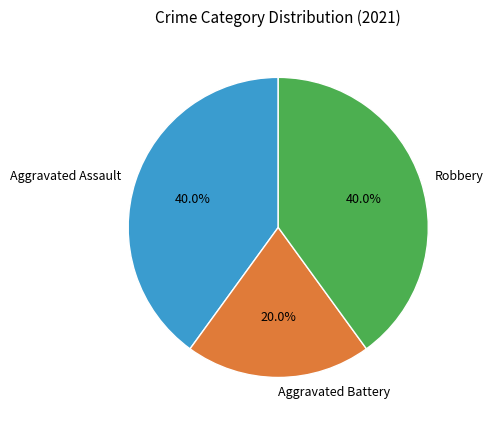

Is there any slice that represents more than half of the pie?

No